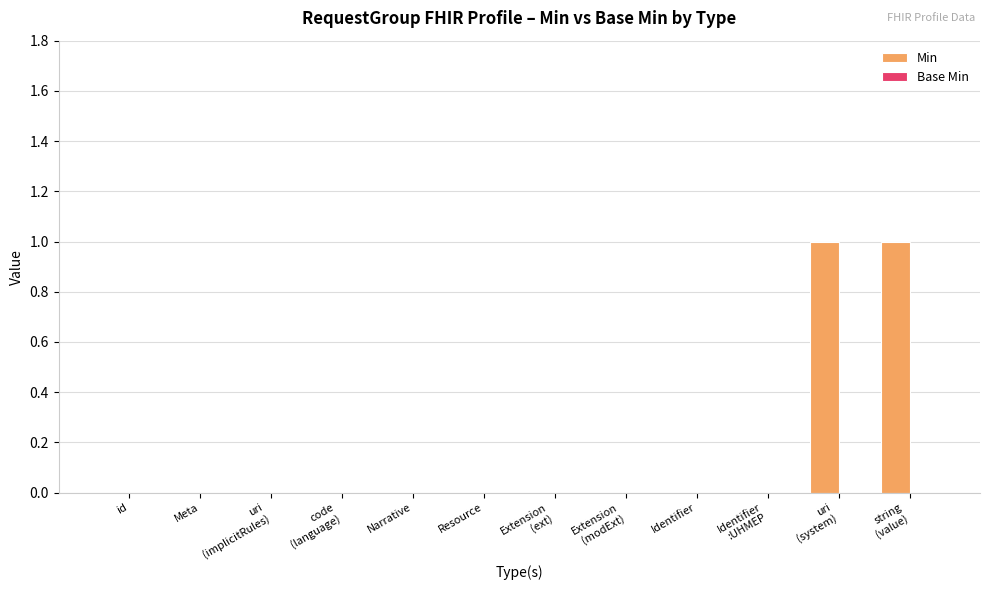

Is it true that the value at Narrative is 0?

True